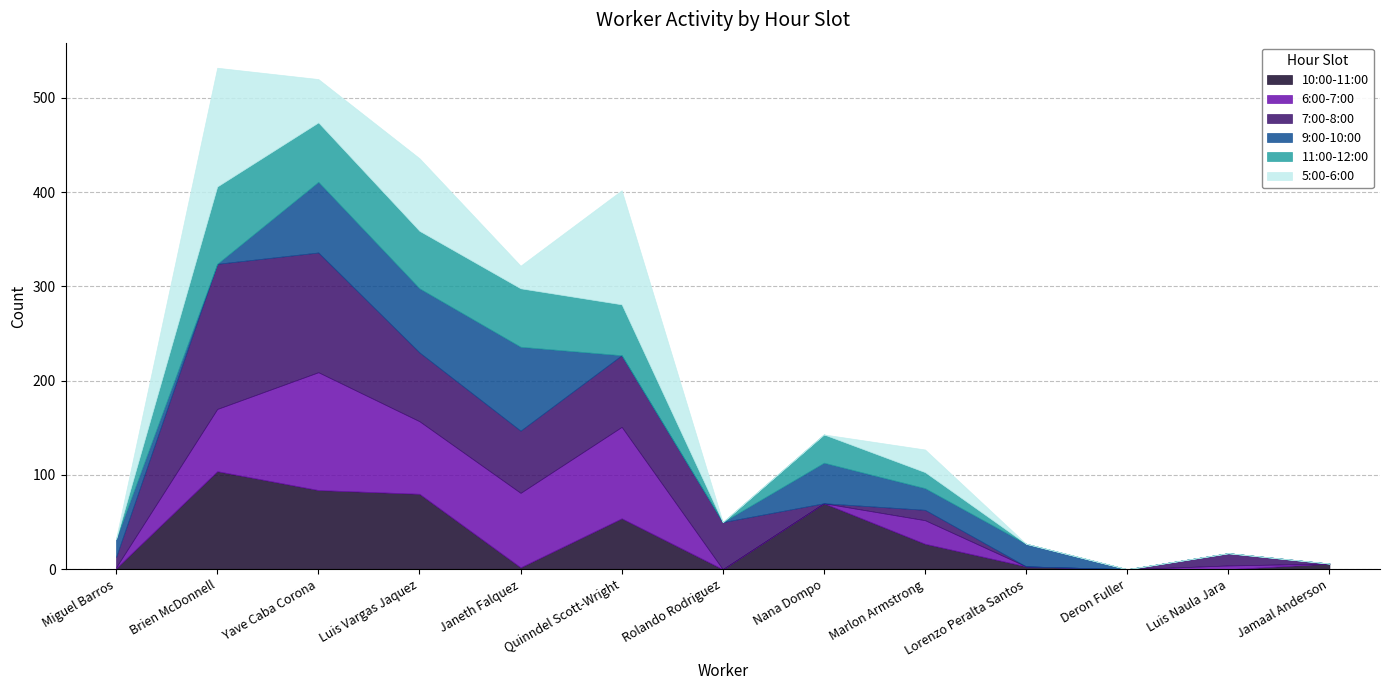

At which label does 11:00-12:00 first exceed 17?

Brien McDonnell